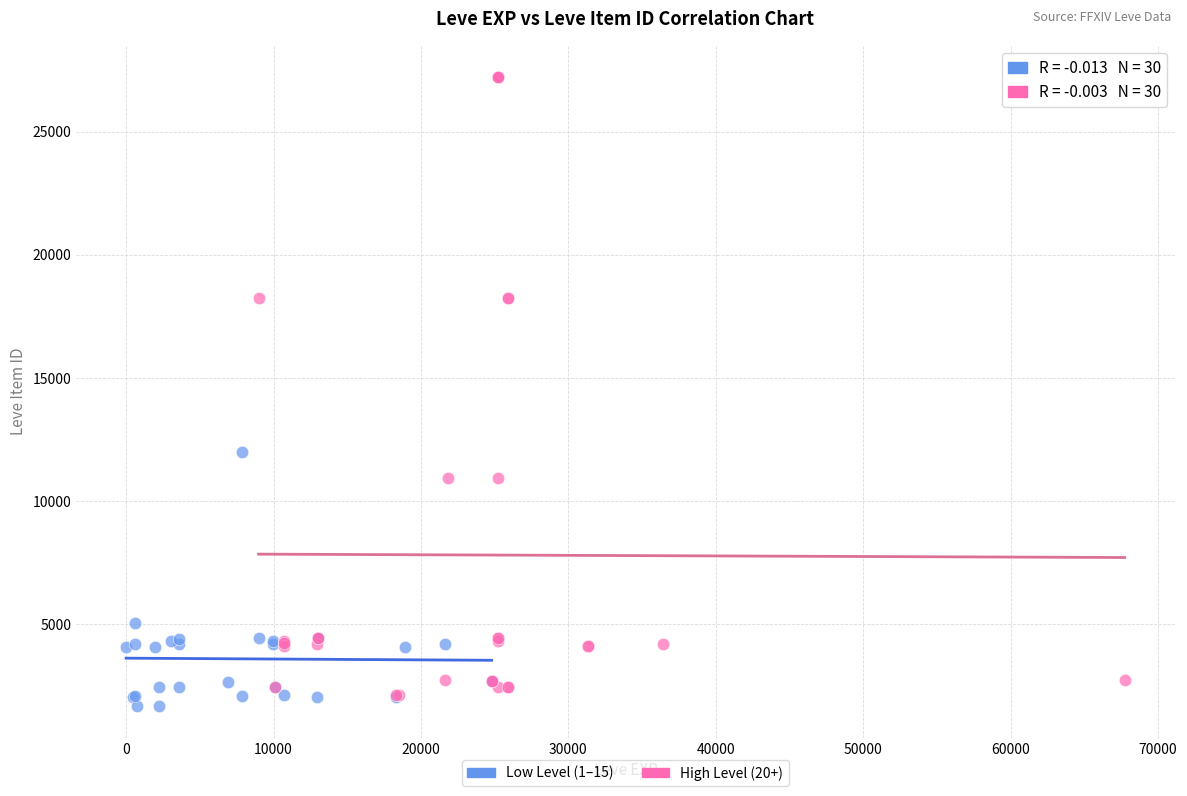

Which series has the largest Y range (max minus min)?

High Level (20+)